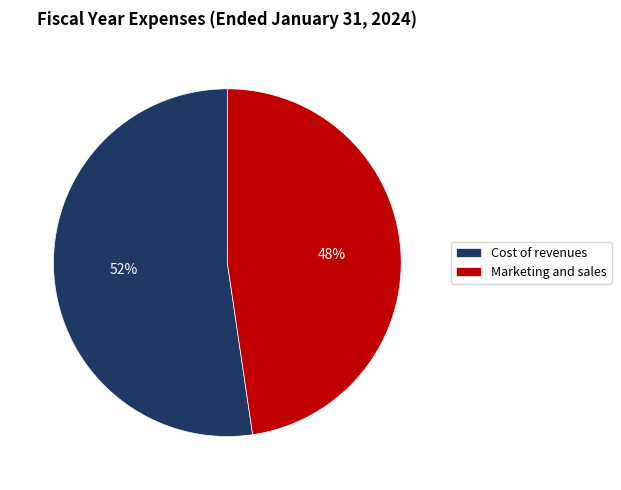

Between Marketing and sales and Cost of revenues, which is larger?

Cost of revenues